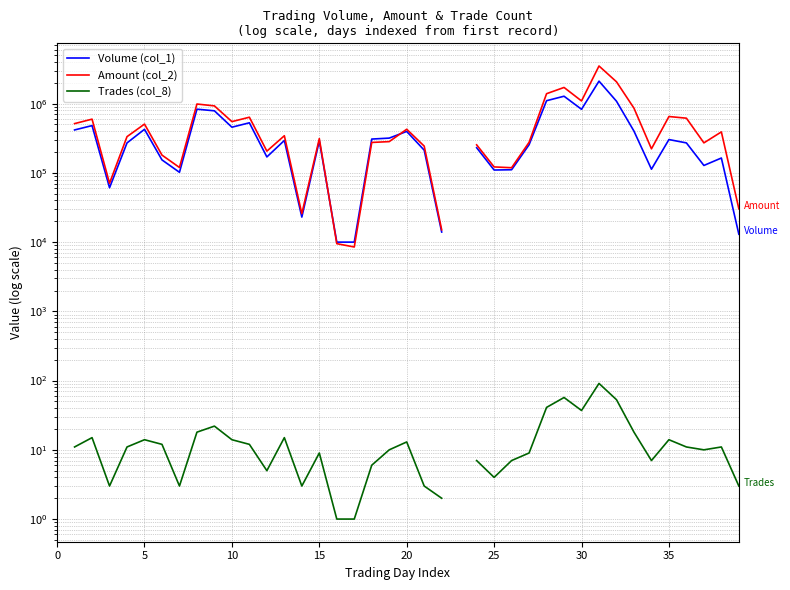

True or false: Amount (col_2) and Volume (col_1) intersect in this chart.

True